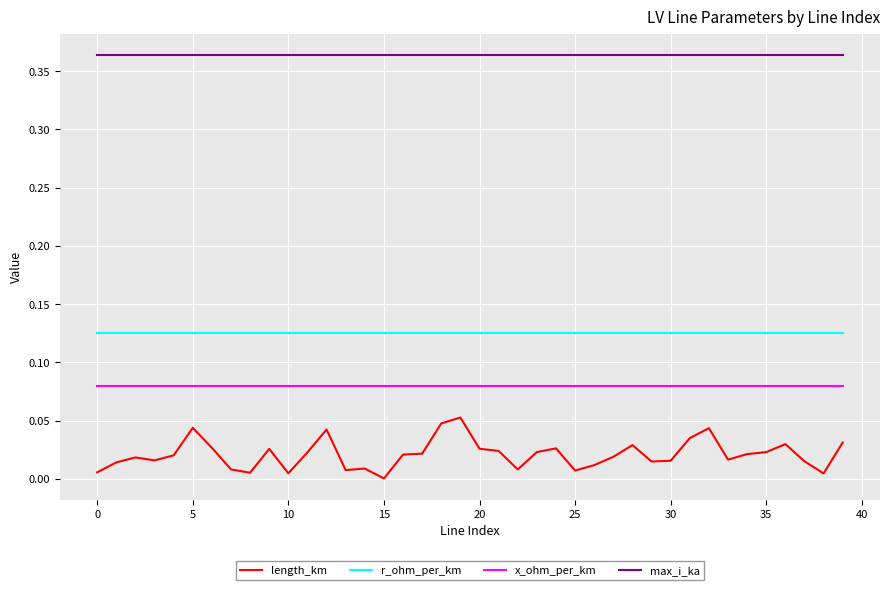

Is this an area chart (filled region under the line)?

No